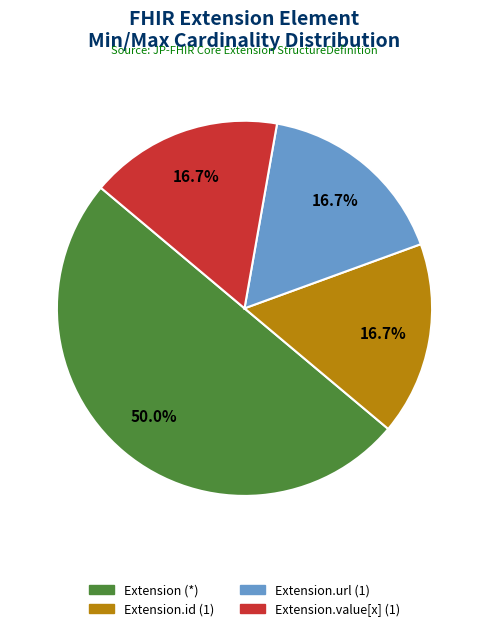

How many slices are in this pie chart?

4